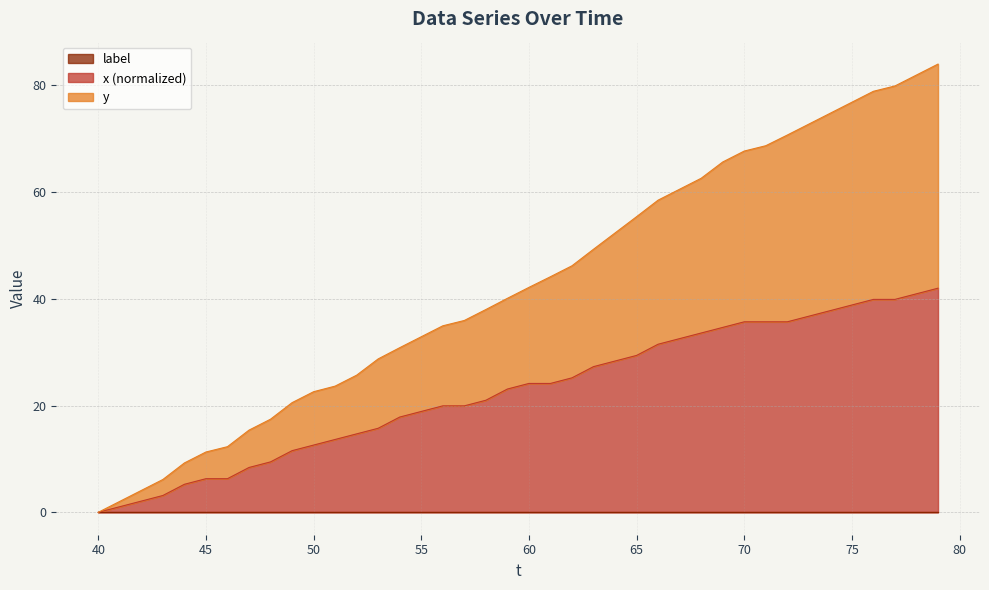

How many categories are shown in the chart?

40